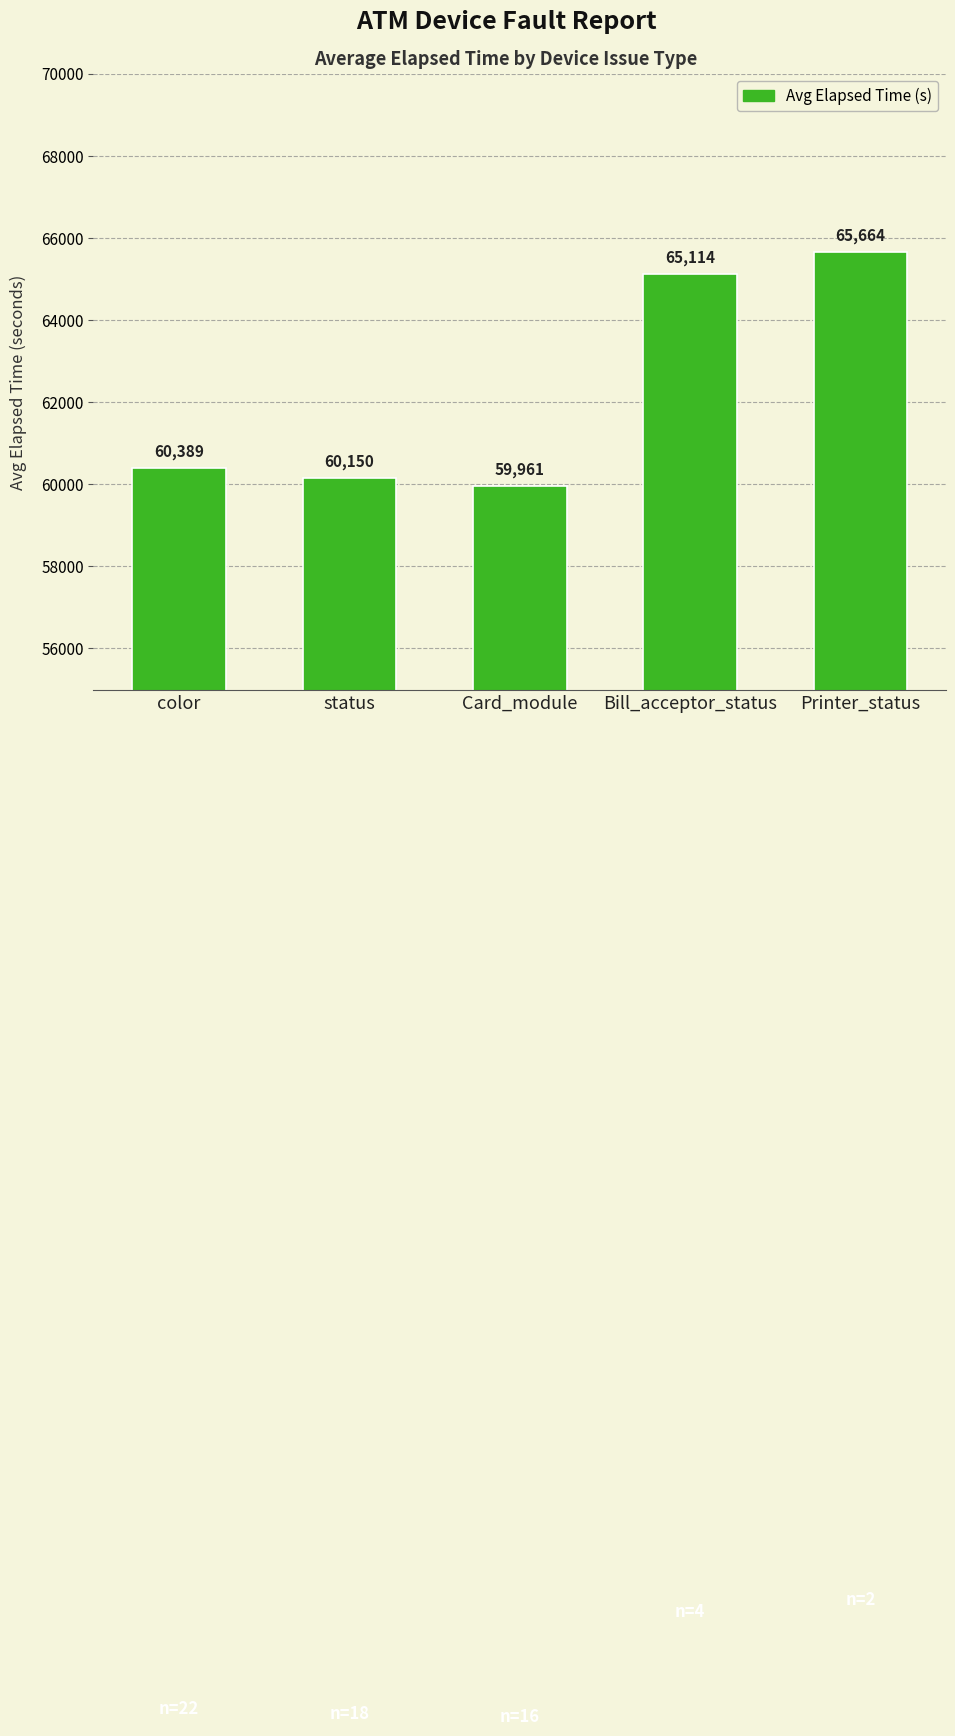

Reading left to right, list all the values displayed in this chart.

60389	60150	59961	65114	65664